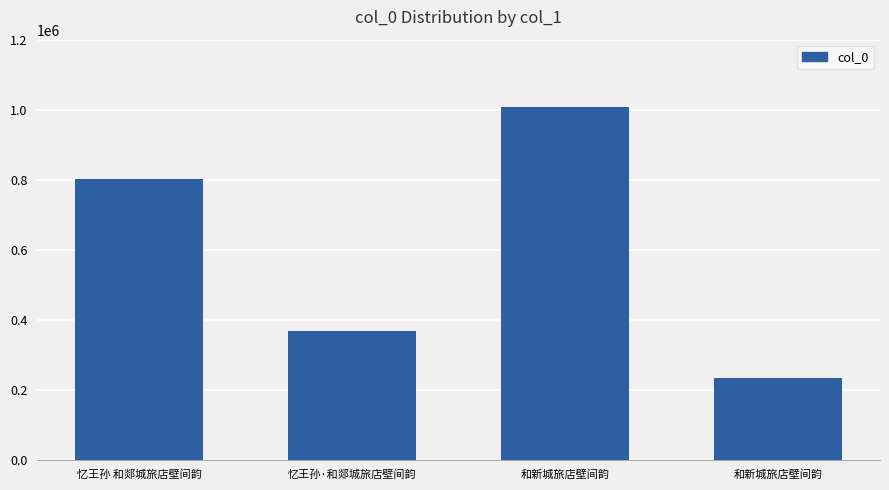

Count the number of categories in the chart.

4